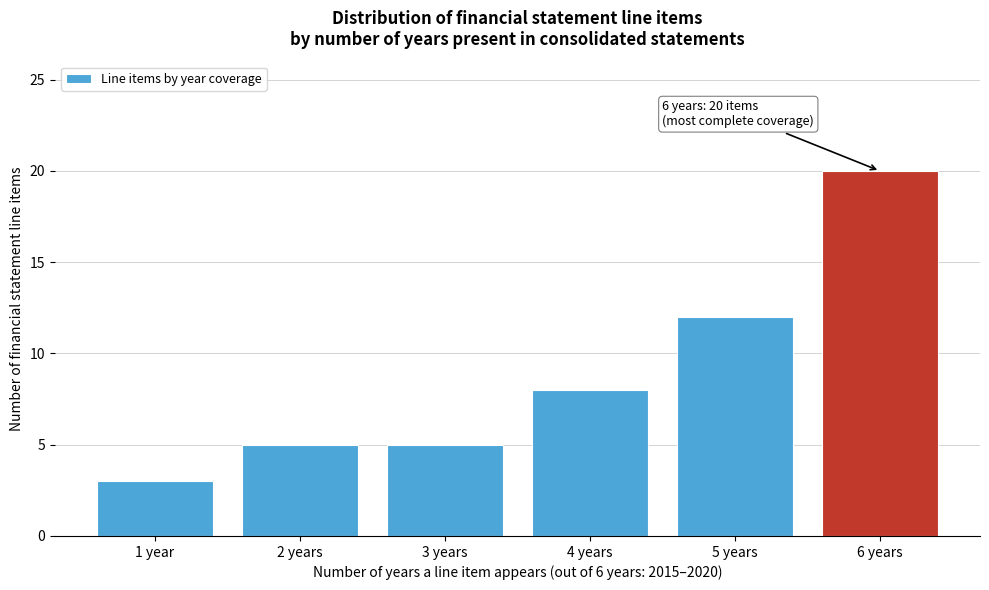

Reading left to right, what are all the values shown in this chart?

3	5	5	8	12	20